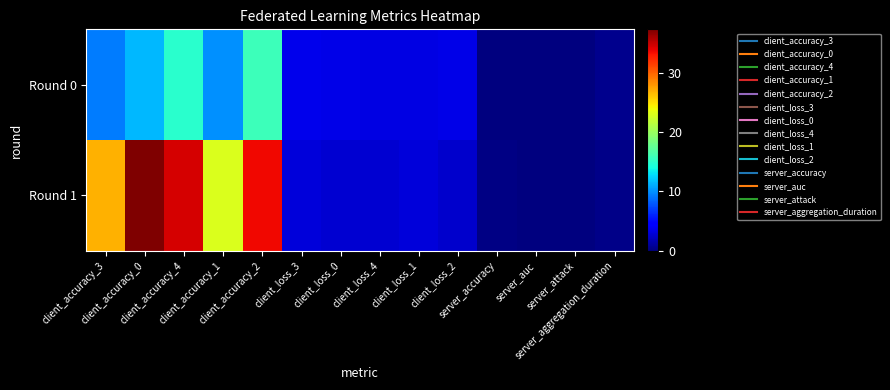

How many data points does each series have?

14